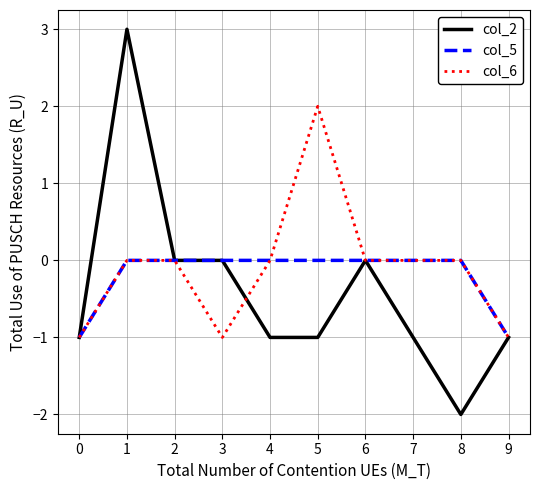

Reading right to left, what are all the values shown in this chart?

col_2: 9=-1	8=-2	7=-1	6=0	5=-1	4=-1	3=0	2=0	1=3	0=-1
col_5: 9=-1	8=0	7=0	6=0	5=0	4=0	3=0	2=0	1=0	0=-1
col_6: 9=-1	8=0	7=0	6=0	5=2	4=0	3=-1	2=0	1=0	0=-1